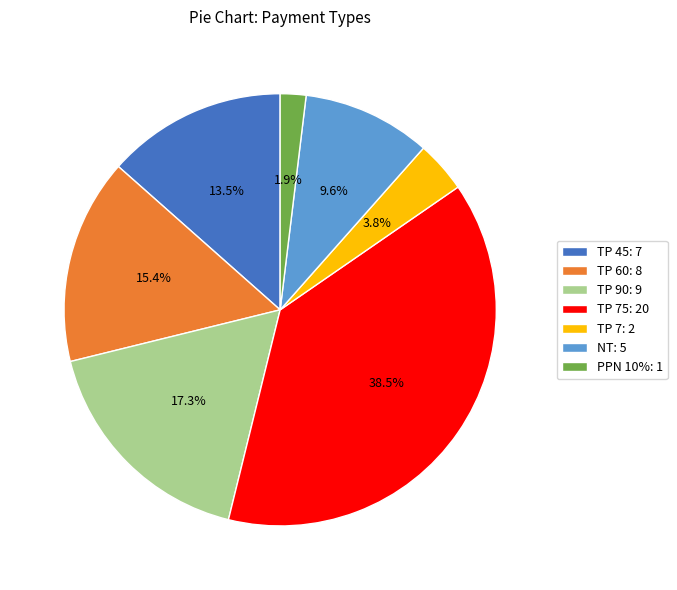

How many segments does this pie chart have?

7